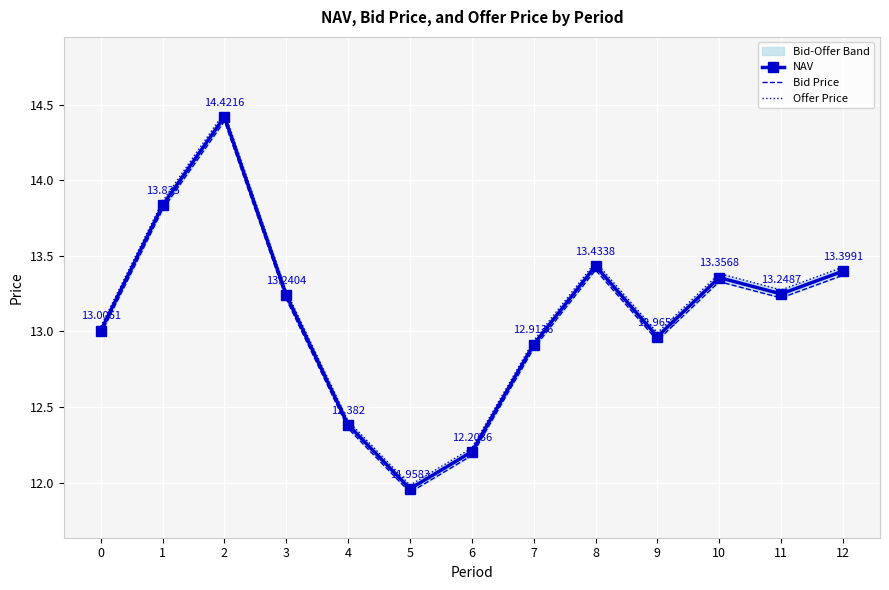

Reading right to left, list all the values displayed in this chart.

NAV: 13.4	13.2	13.4	13.0	13.4	12.9	12.2	12.0	12.4	13.2	14.4	13.8	13.0
Bid Price: 13.4	13.2	13.3	12.9	13.4	12.9	12.2	11.9	12.4	13.2	14.4	13.8	13.0
Offer Price: 13.4	13.3	13.4	13.0	13.5	12.9	12.2	12.0	12.4	13.3	14.5	13.9	13.0